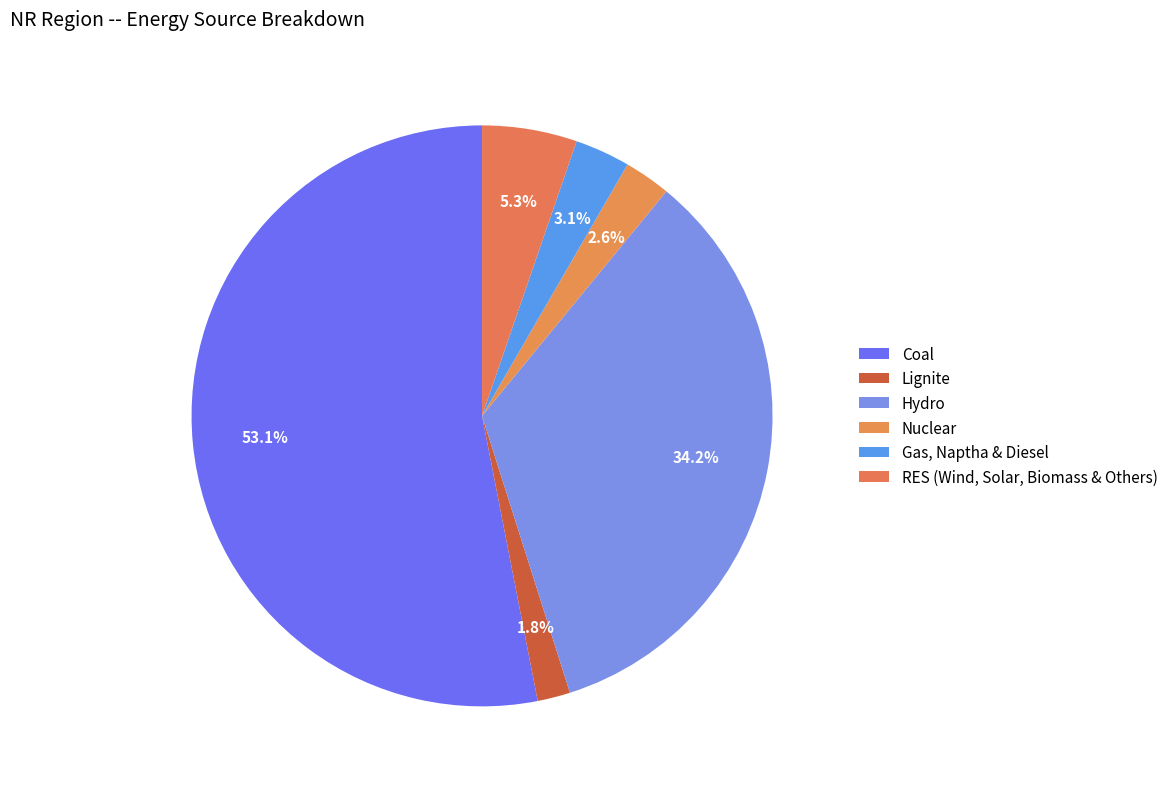

What percentage is NOT represented by Nuclear?

97.4%